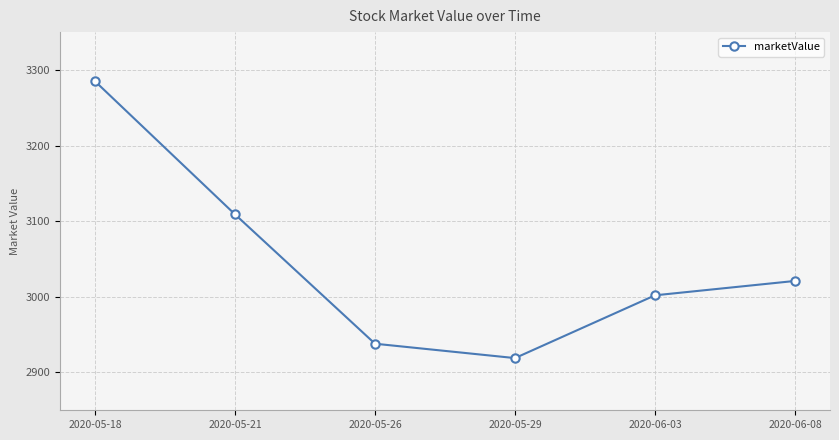

What is the average value?

3046